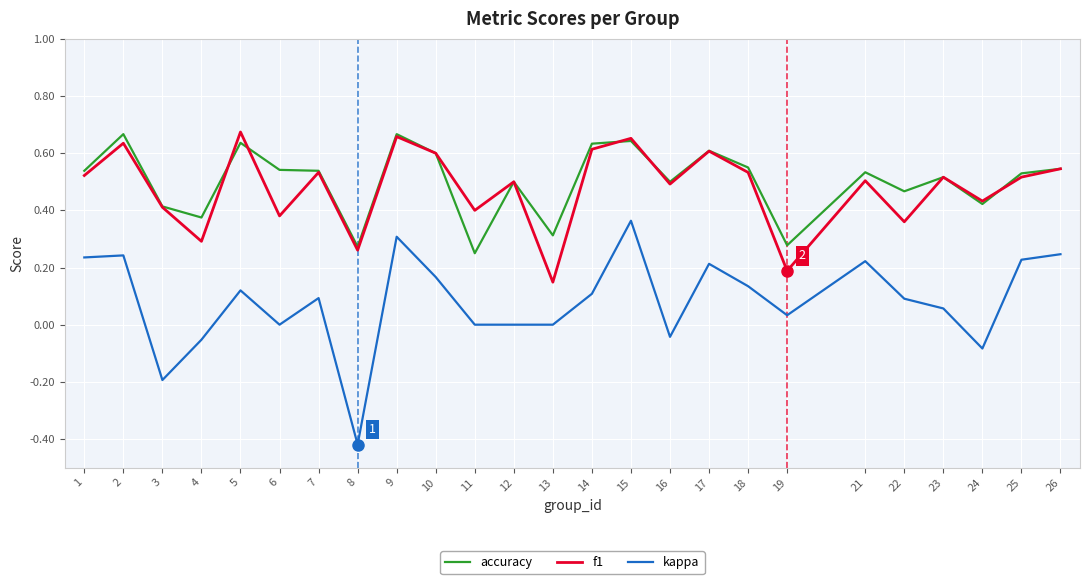

True or false: kappa and f1 cross at least once.

False